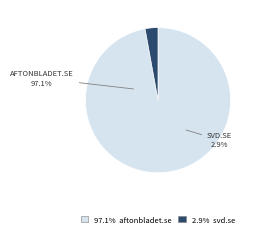

Is aftonbladet.se the majority of the pie?

Yes